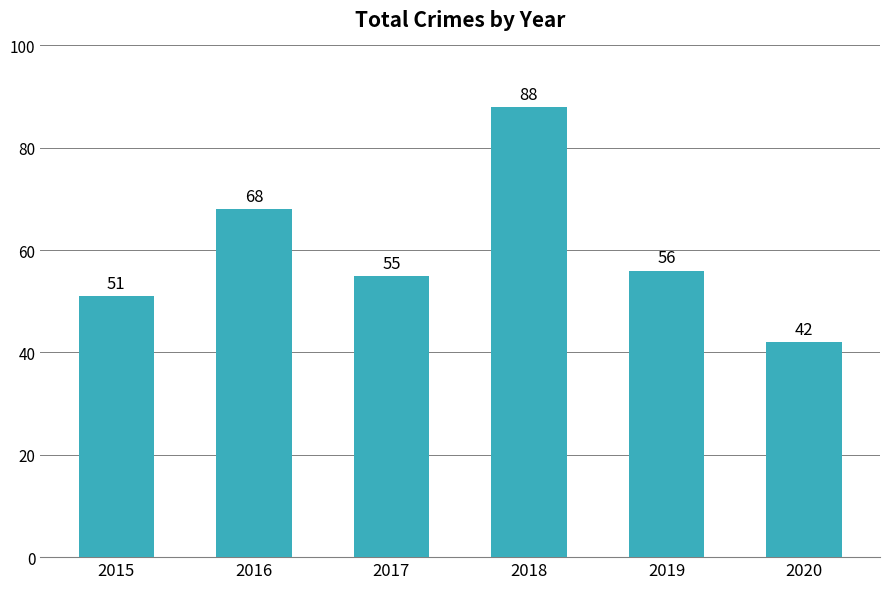

Where is the data nearest to the value 65?

2016